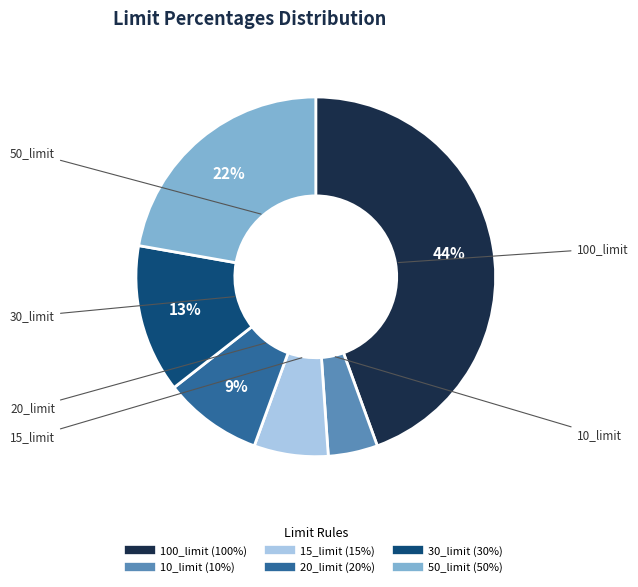

Do 30_limit and 50_limit together represent more than half of the pie?

No